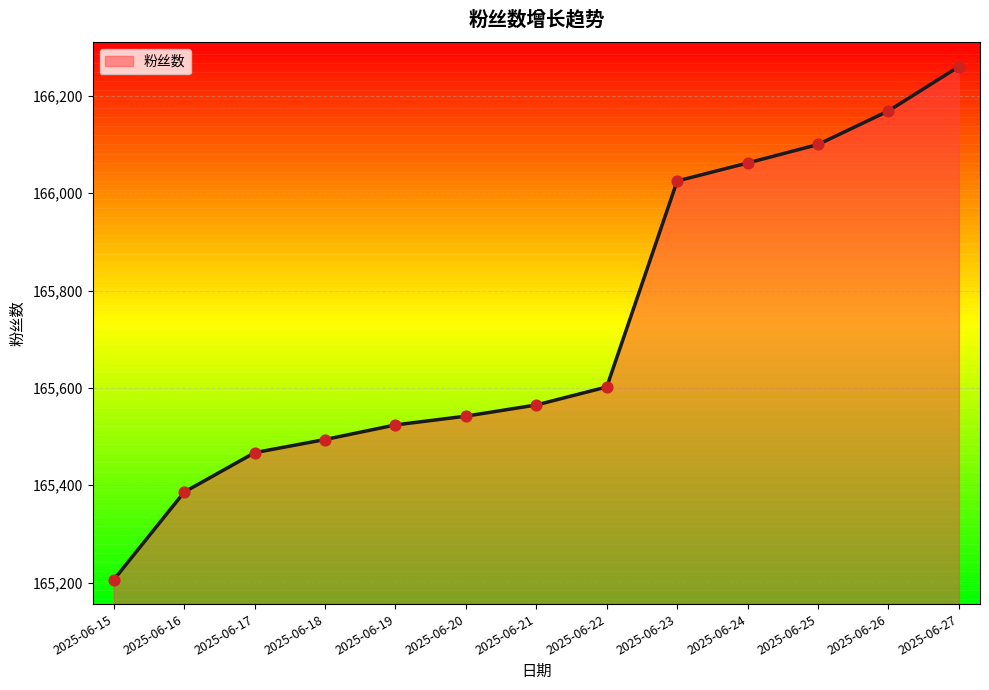

Approximately how many times larger is the value at 2025-06-22 compared to 2025-06-15?

1.0